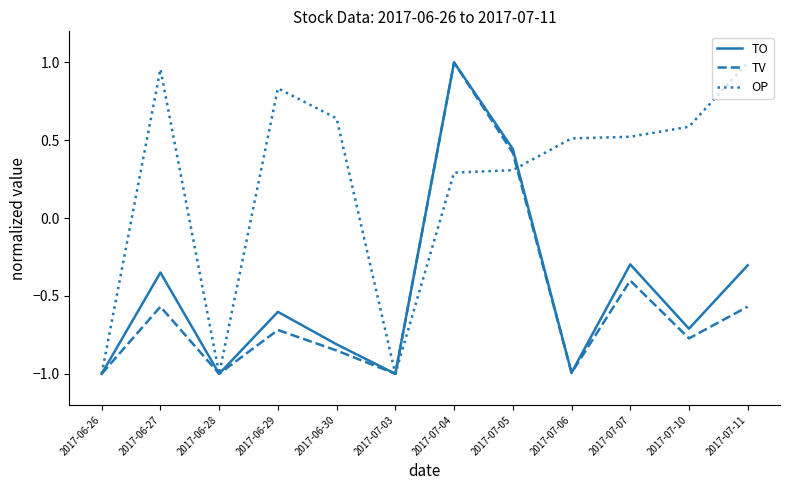

The value of OP at 2017-07-03 is -1.0. True or false?

True